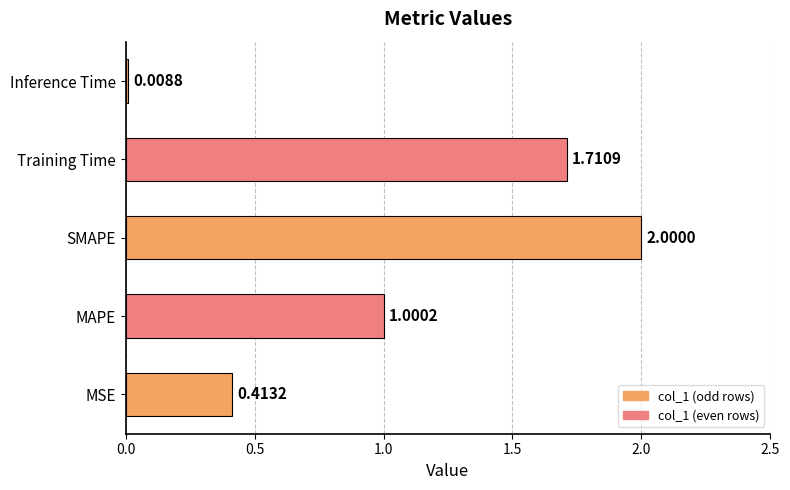

List the labels in order of value, smallest first.

Inference Time, MSE, MAPE, Training Time, SMAPE